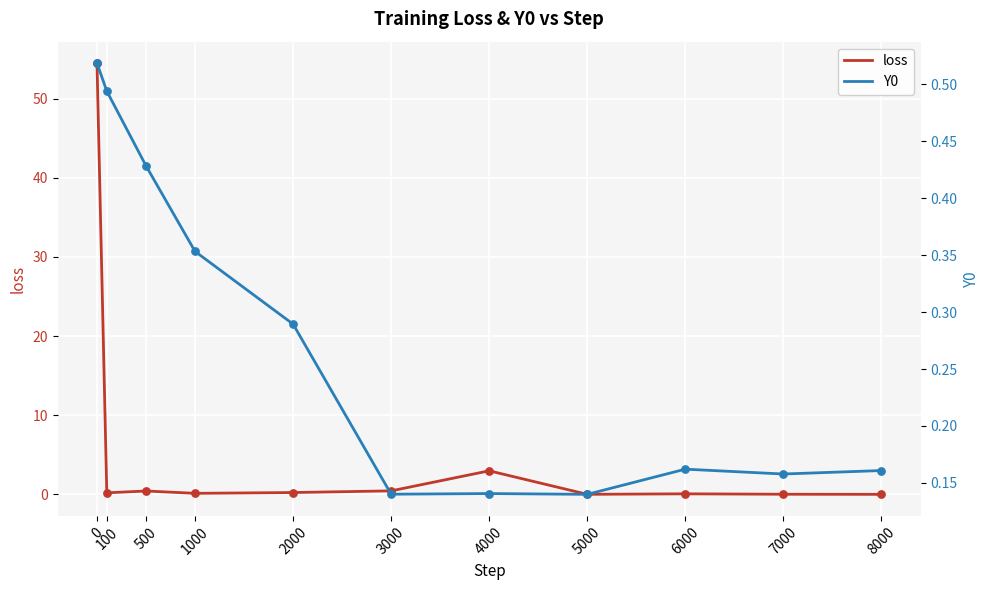

Which series has the widest spread of Y values?

loss